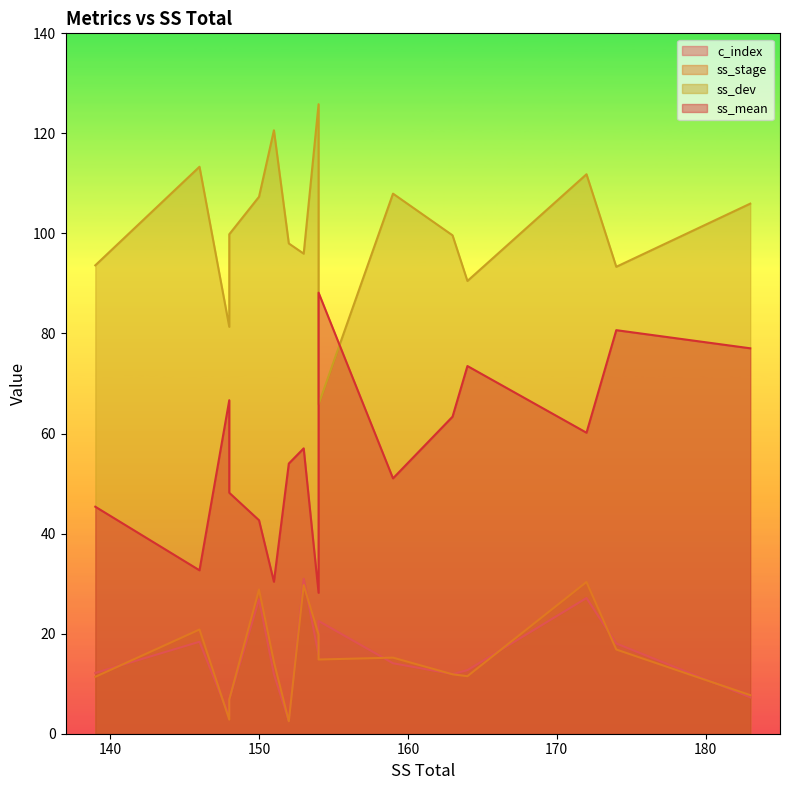

List the labels in order of ss_stage value, smallest first.

152, 148, 148, 183, 139, 164, 163, 151, 154, 159, 174, 154, 146, 150, 153, 172